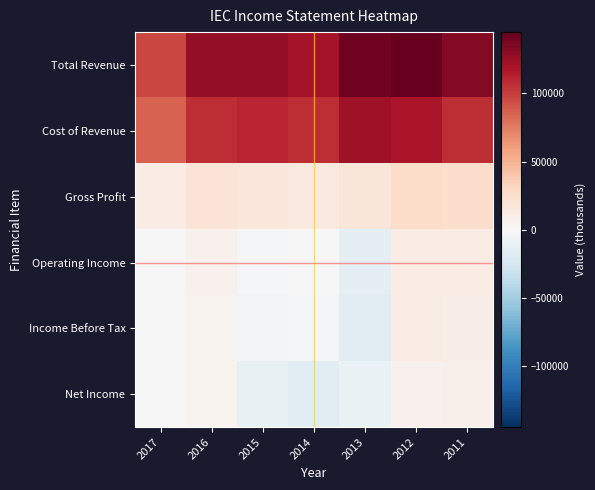

Which series has the largest total across all categories?

Total Revenue